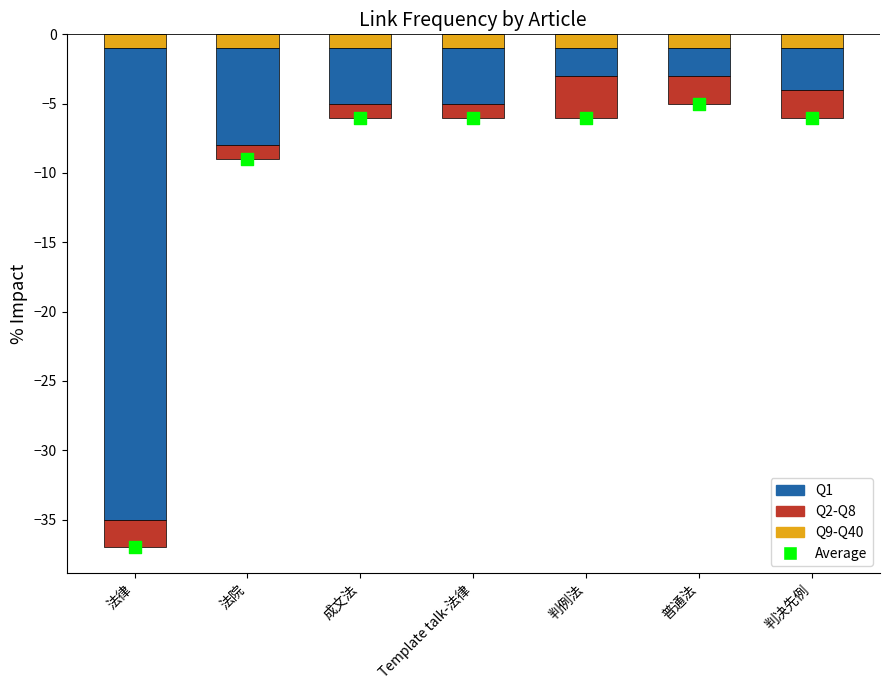

Which series has the largest total across all categories?

Q9-Q40